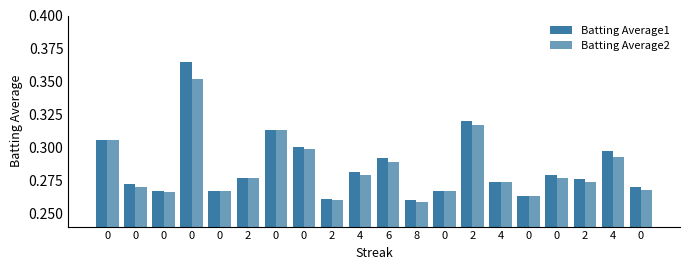

The Batting Average2 series shows 0.3 at 8. True or false?

True